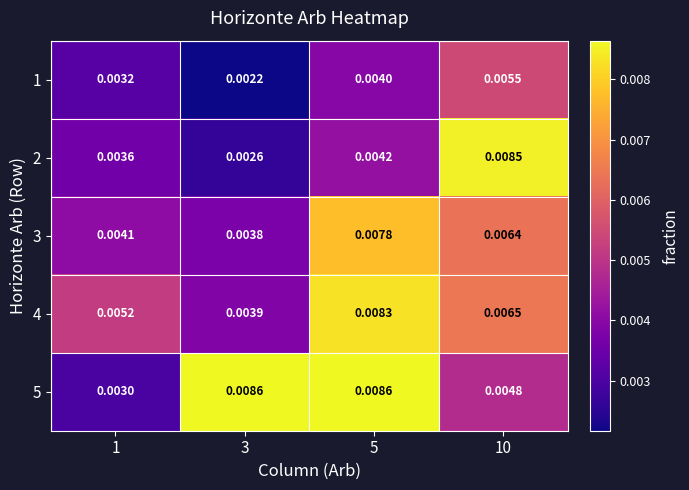

Is the value of 2 at 3 greater than the value of 4 at 5?

No